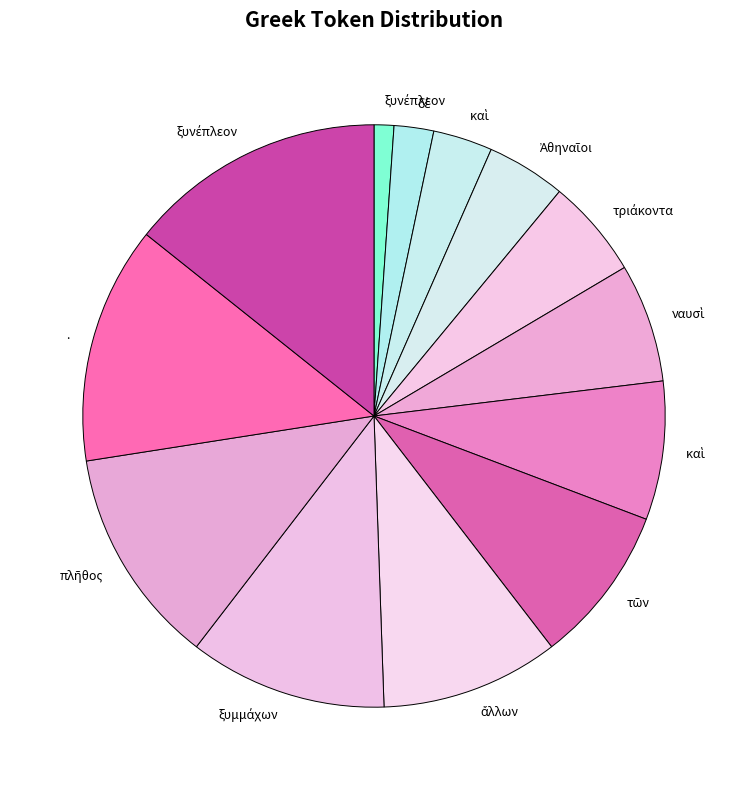

Count the number of slices in the pie.

13